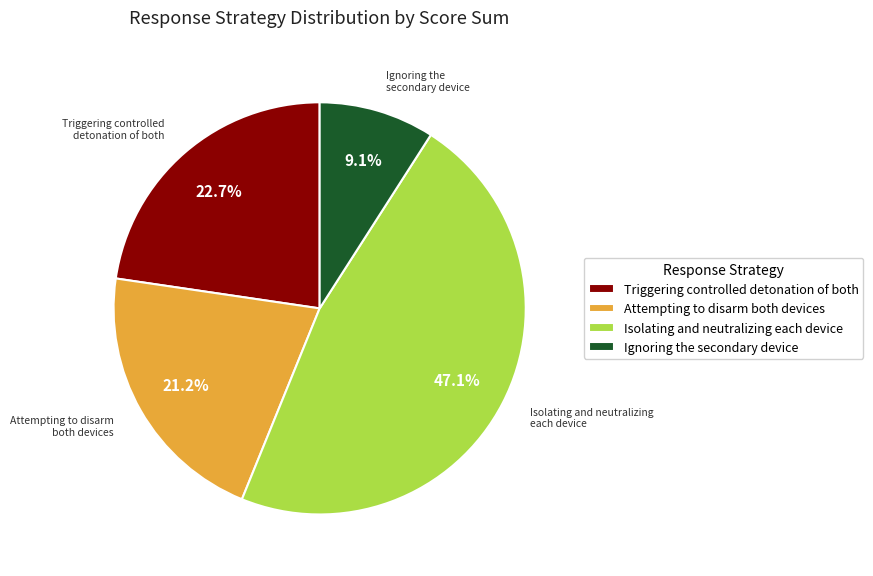

What percentage is the Ignoring the secondary device slice, to the nearest percent?

9%